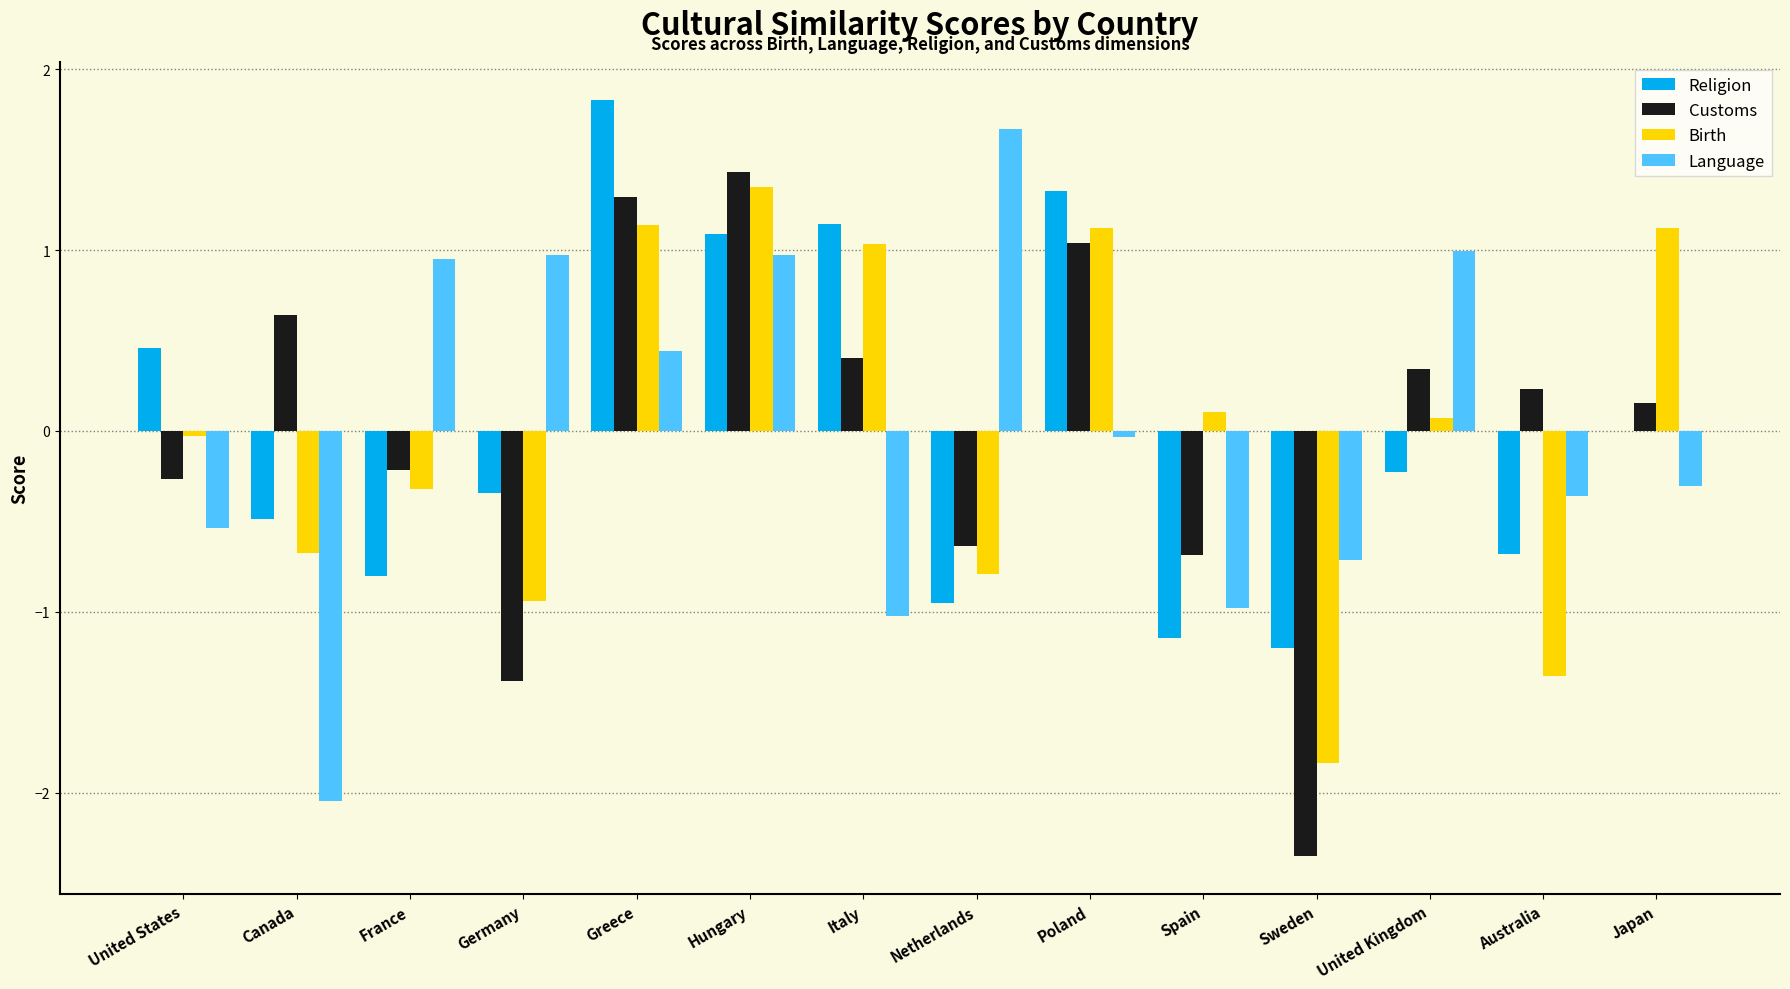

What value does the Language series have at Netherlands?

1.7